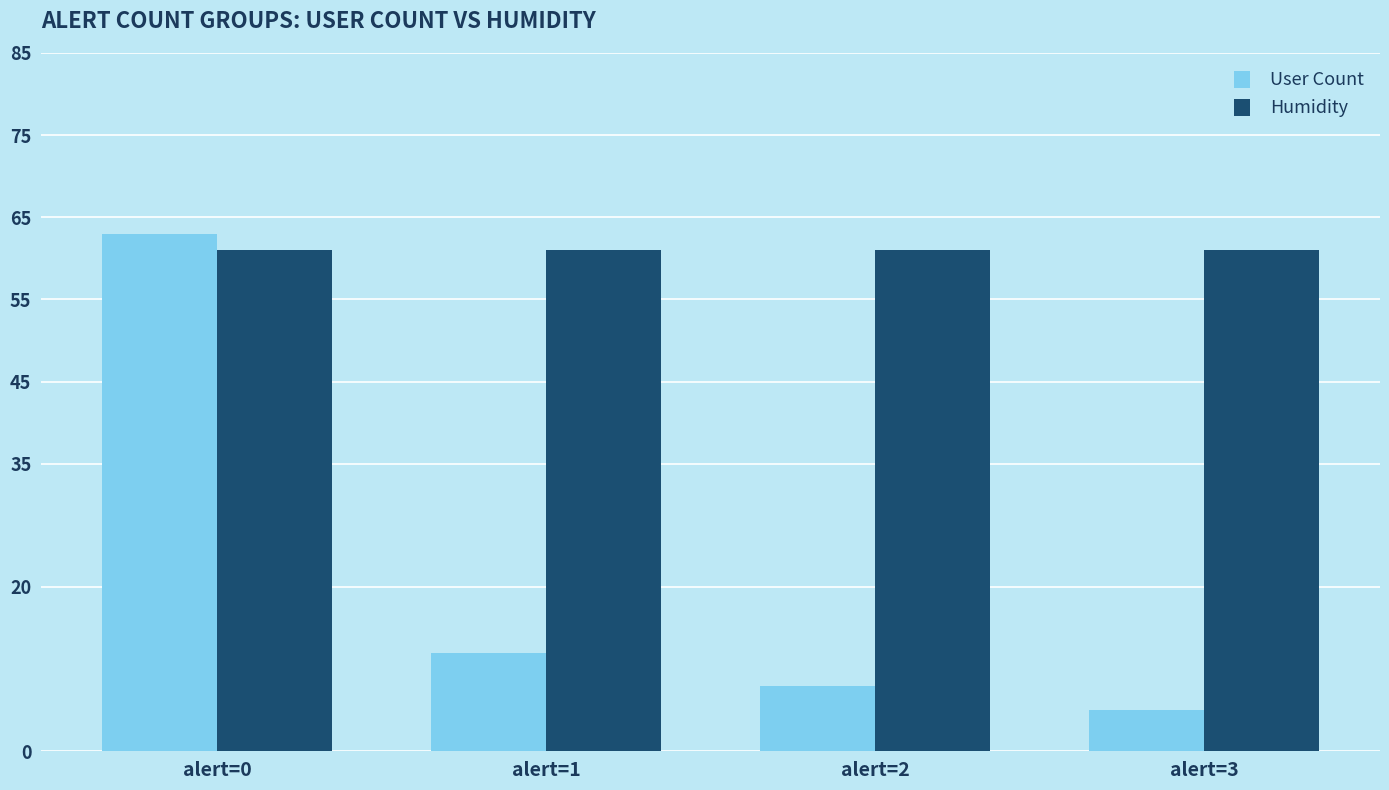

Reading left to right, list all the values displayed in this chart.

User Count: alert=0=63	alert=1=12	alert=2=8	alert=3=5
Humidity: alert=0=61	alert=1=61	alert=2=61	alert=3=61